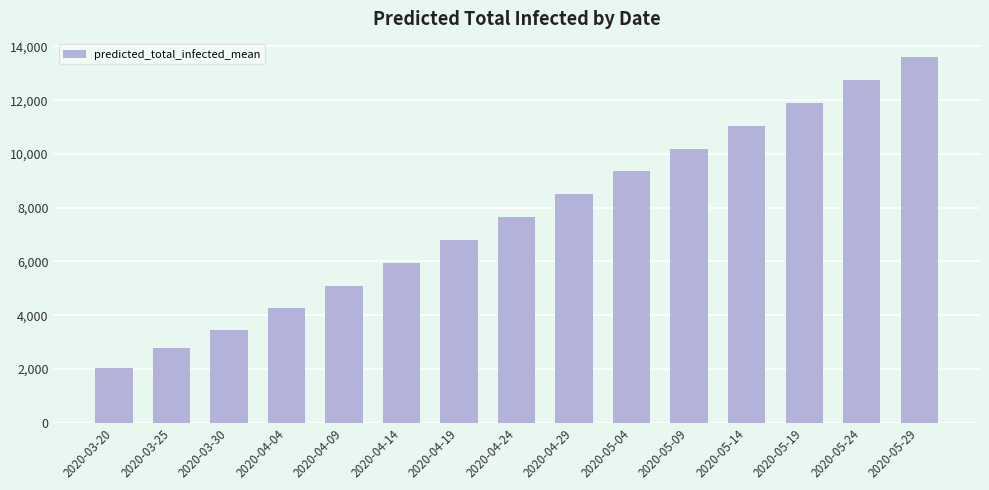

Read the value at 2020-05-04.

9350